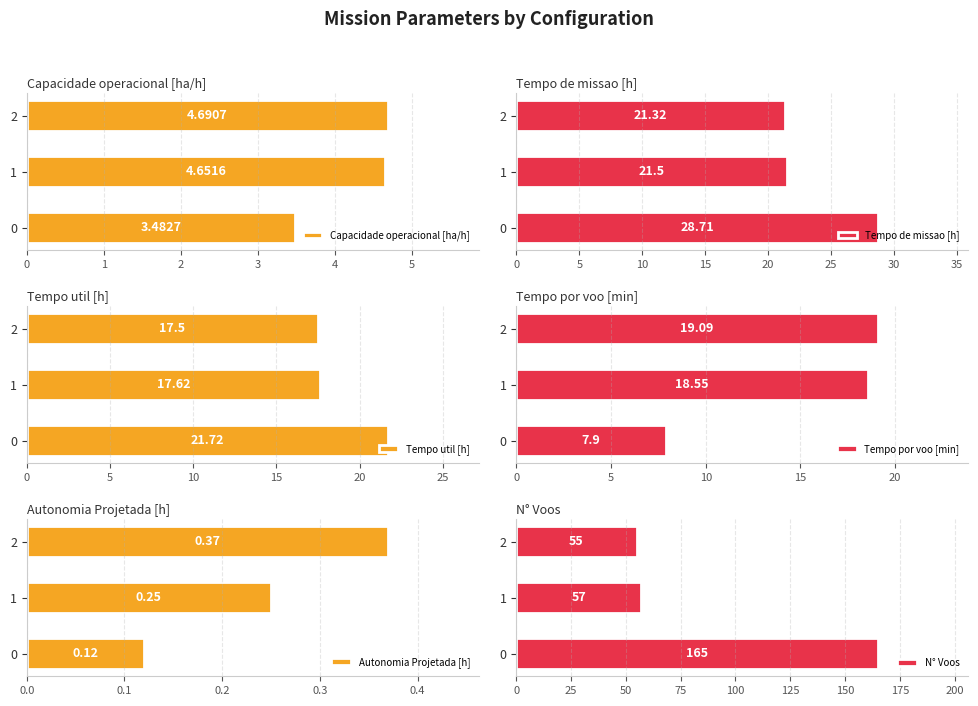

What is the value of the N° Voos bar at the 3rd from the left?

55.0